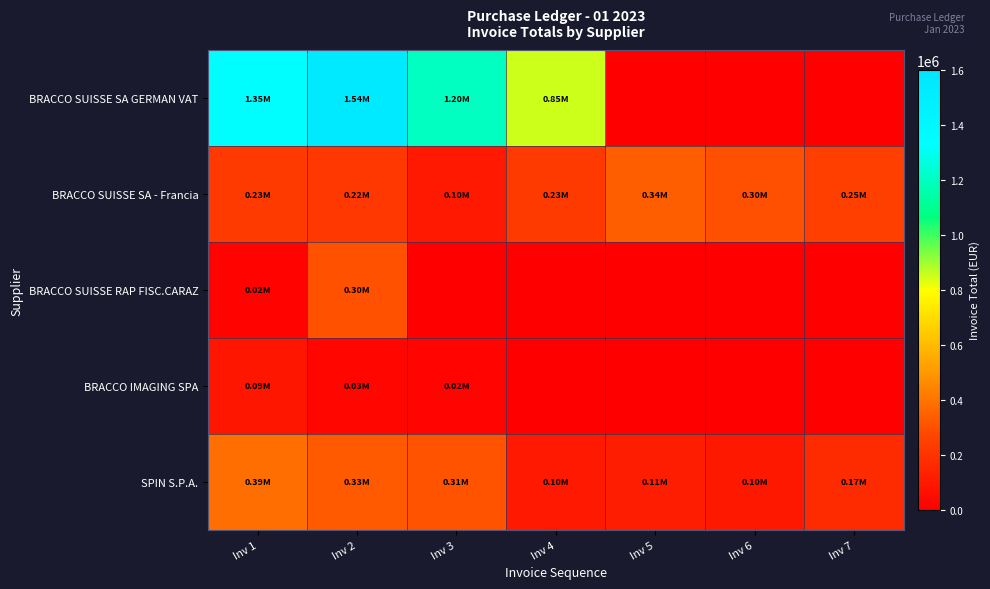

Reading left to right, transcribe all the data shown in this chart.

BRACCO SUISSE SA GERMAN VAT: Inv 1=1345134.1	Inv 2=1540388.5	Inv 3=1204991.8	Inv 4=850802.6	Inv 5=0.0	Inv 6=0.0	Inv 7=0.0
BRACCO SUISSE SA - Francia: Inv 1=229568.4	Inv 2=215414.0	Inv 3=103685.9	Inv 4=230268.5	Inv 5=340652.9	Inv 6=295320.1	Inv 7=246093.0
BRACCO SUISSE RAP FISC.CARAZ: Inv 1=15160.0	Inv 2=302400.0	Inv 3=0.0	Inv 4=0.0	Inv 5=0.0	Inv 6=0.0	Inv 7=0.0
BRACCO IMAGING SPA: Inv 1=87710.4	Inv 2=26354.6	Inv 3=24288.8	Inv 4=0.0	Inv 5=0.0	Inv 6=0.0	Inv 7=0.0
SPIN S.P.A.: Inv 1=387069.9	Inv 2=329878.5	Inv 3=312149.7	Inv 4=101927.2	Inv 5=112659.2	Inv 6=97097.8	Inv 7=171357.3